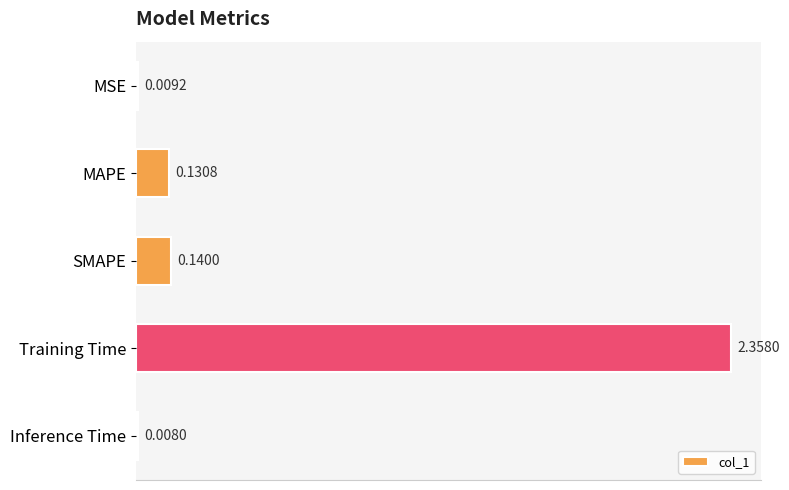

Between SMAPE and MAPE, which is larger?

SMAPE